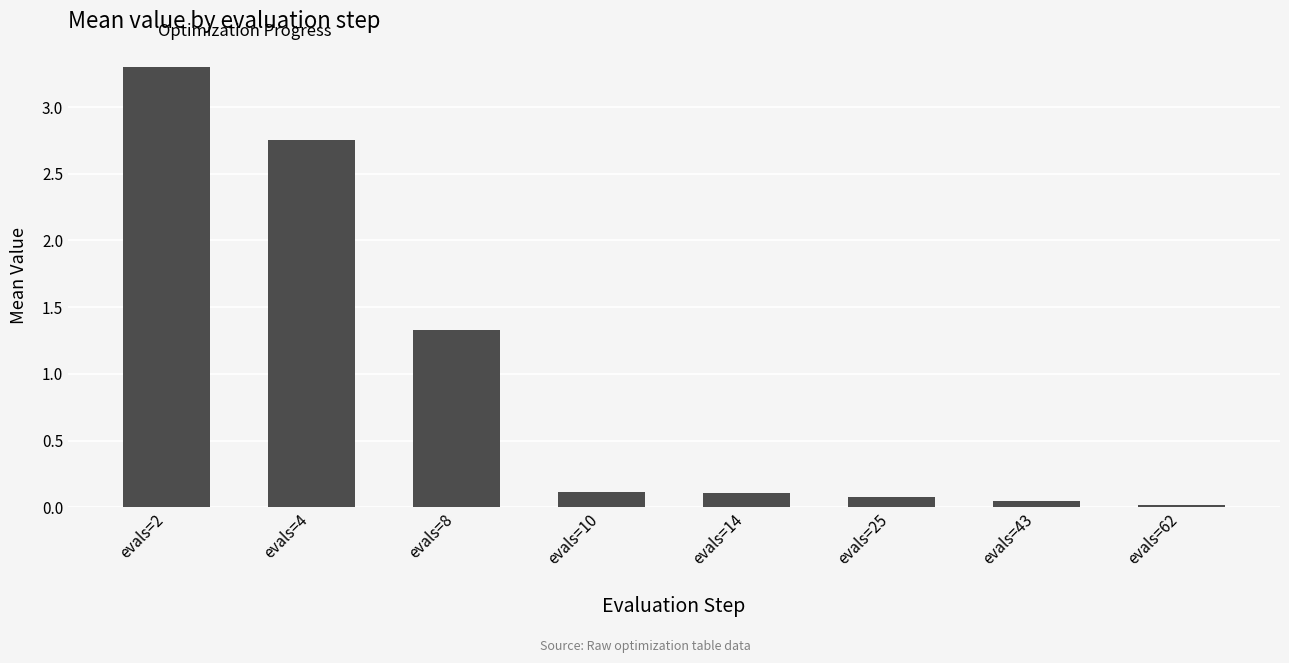

The chart shows a value of 0.0 at evals=43. True or false?

True